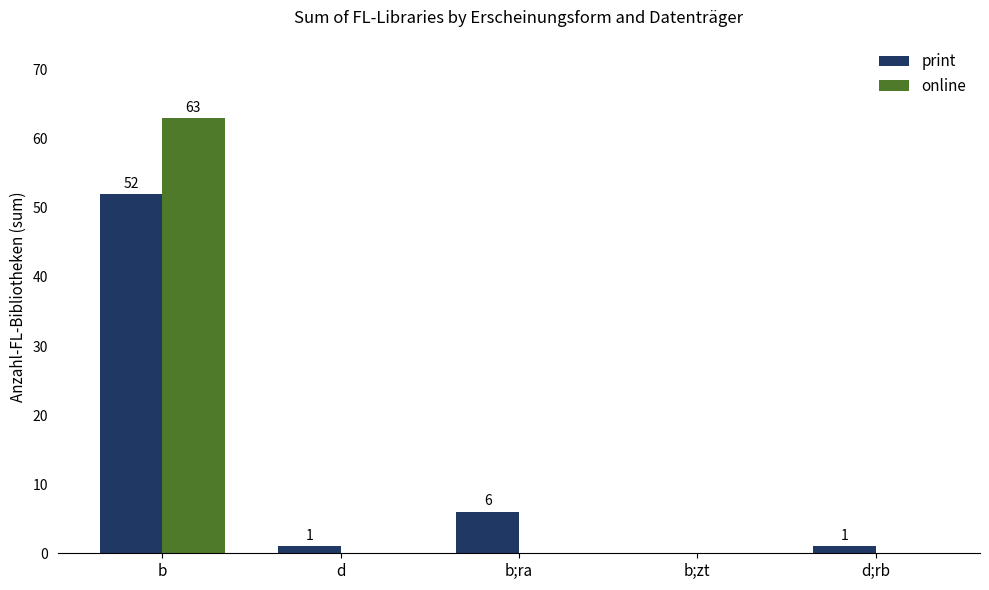

Between b and b;zt, which series saw the biggest shift?

online